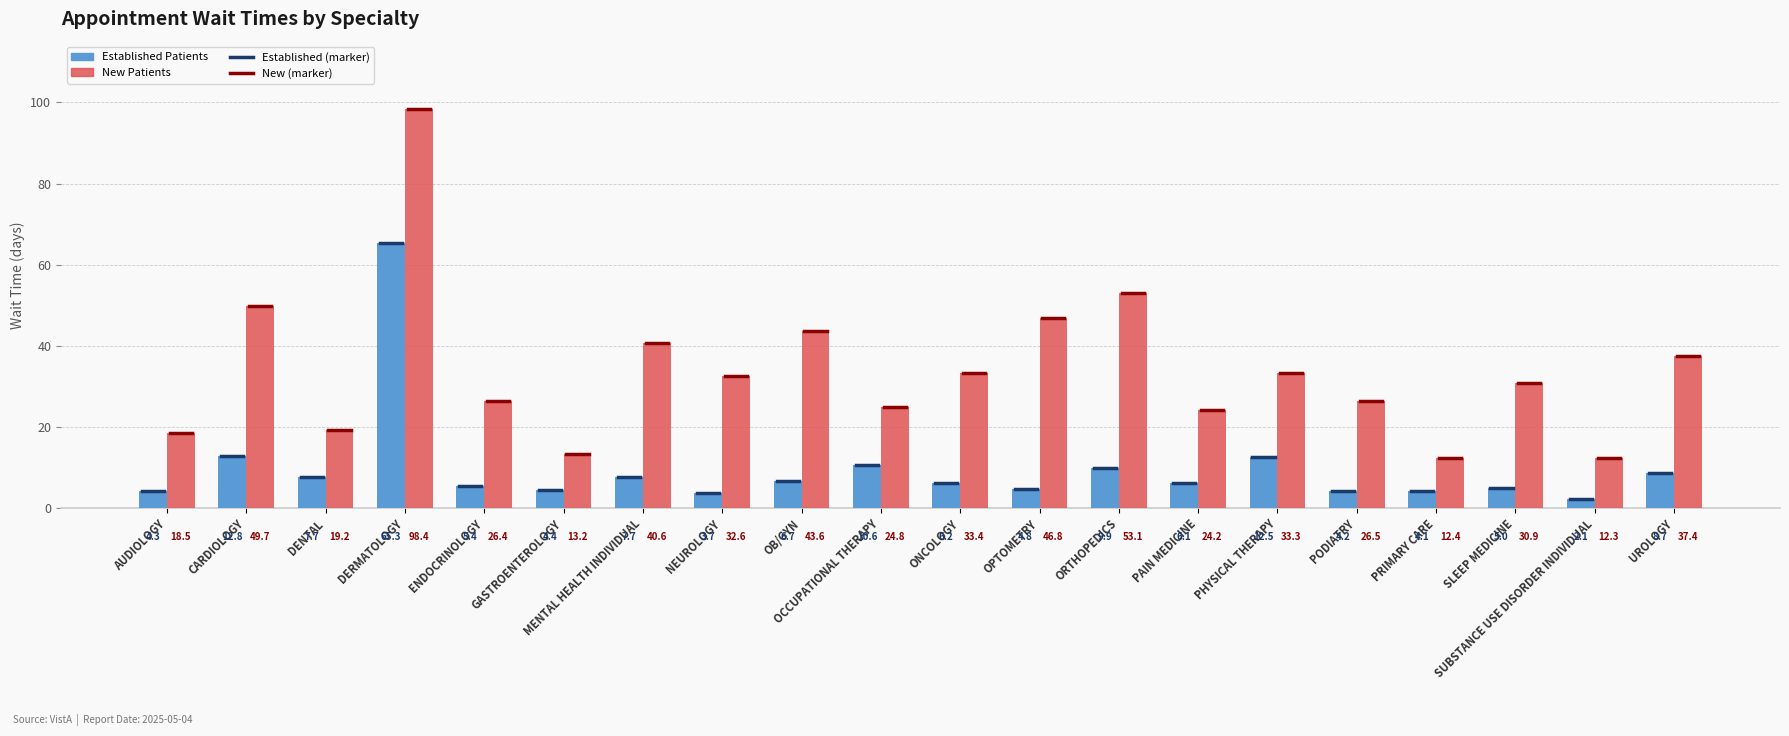

What is the total value across all series at OPTOMETRY?

51.6